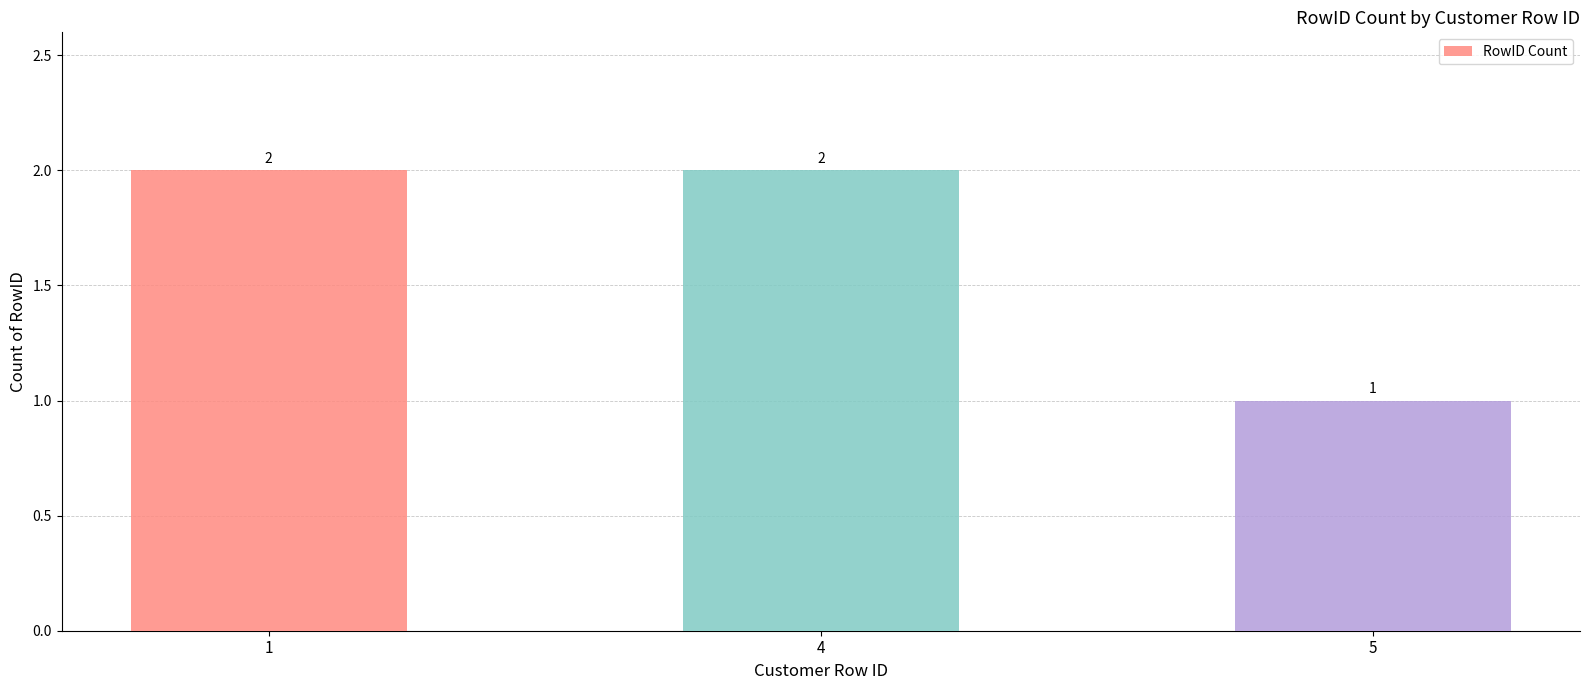

The value at 1 is 1. True or false?

False